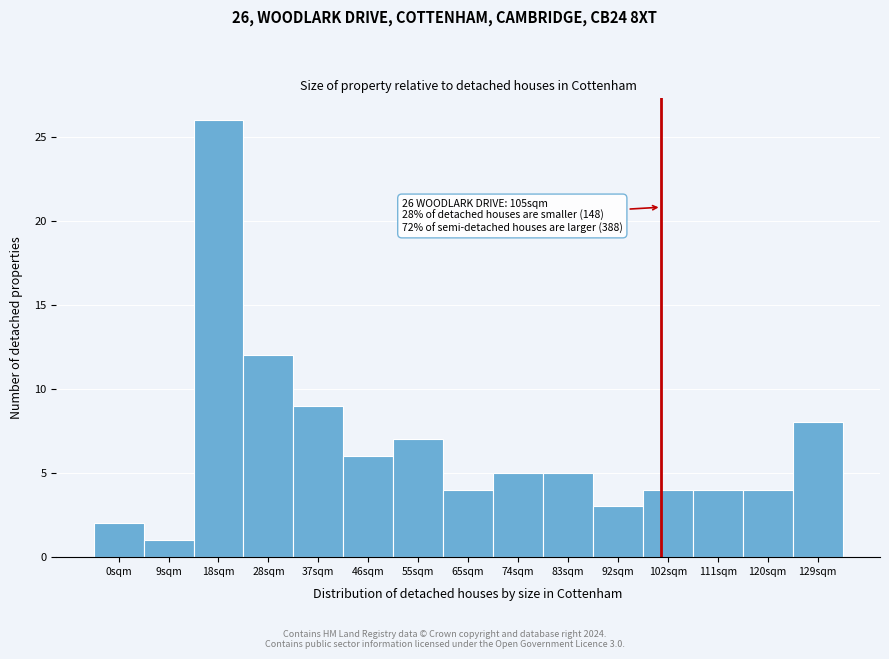

Reading left to right, what are all the values shown in this chart?

2	1	26	12	9	6	7	4	5	5	3	4	4	4	8